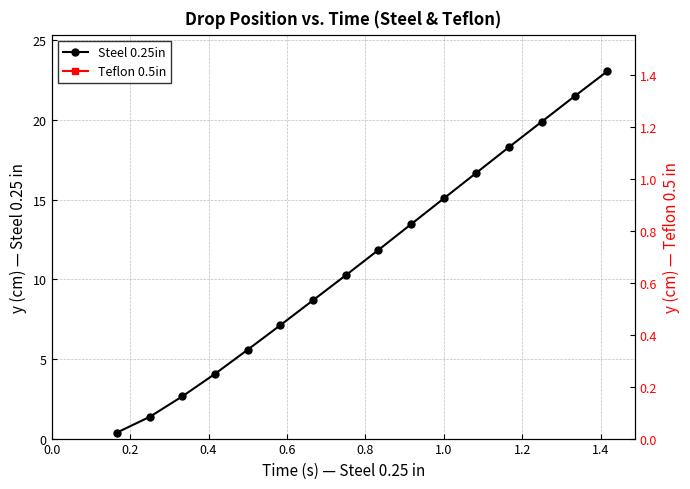

What is the sum of all Steel 0.25in values?

179.9